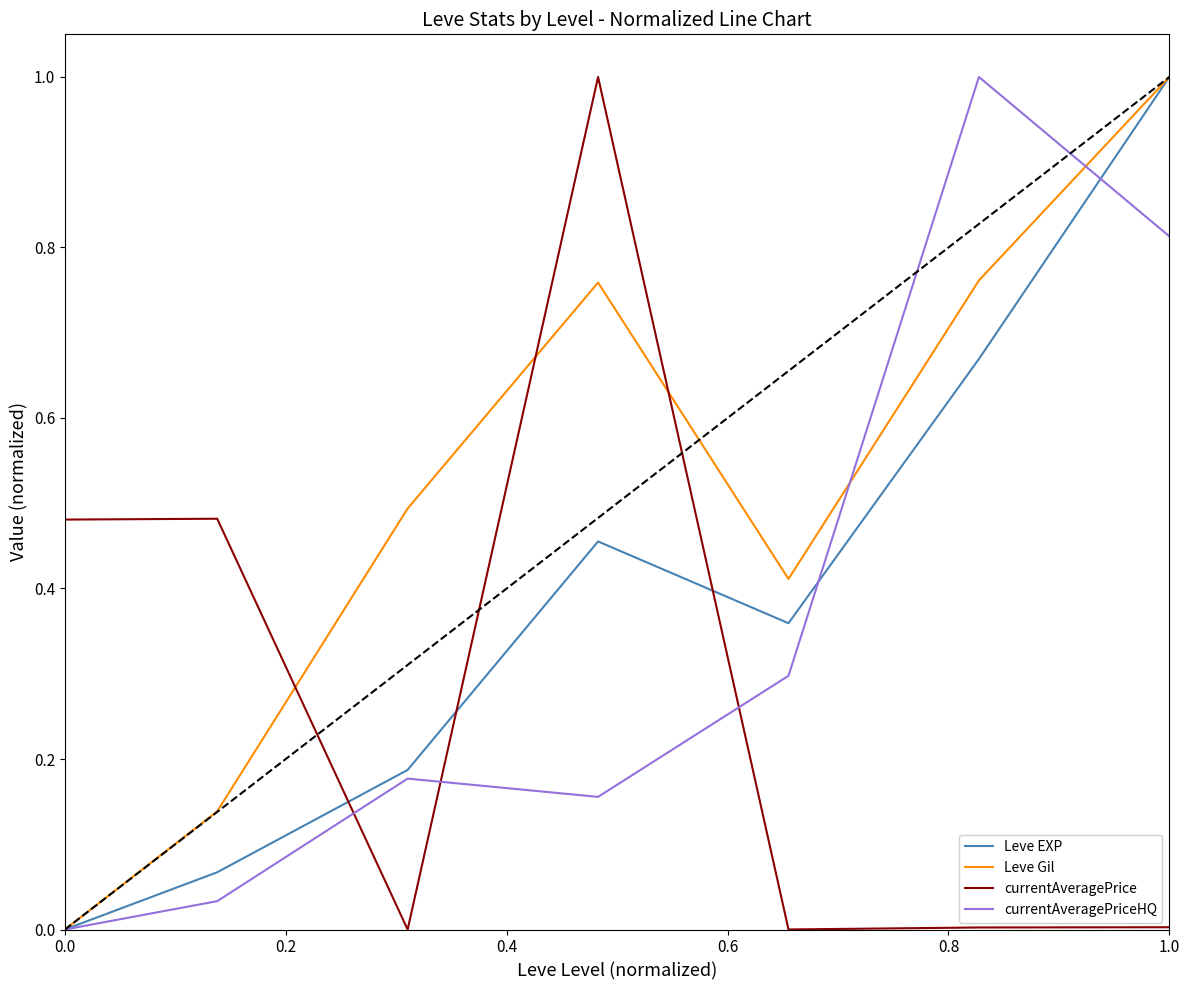

True or false: Leve Gil and currentAveragePriceHQ cross at least once.

True